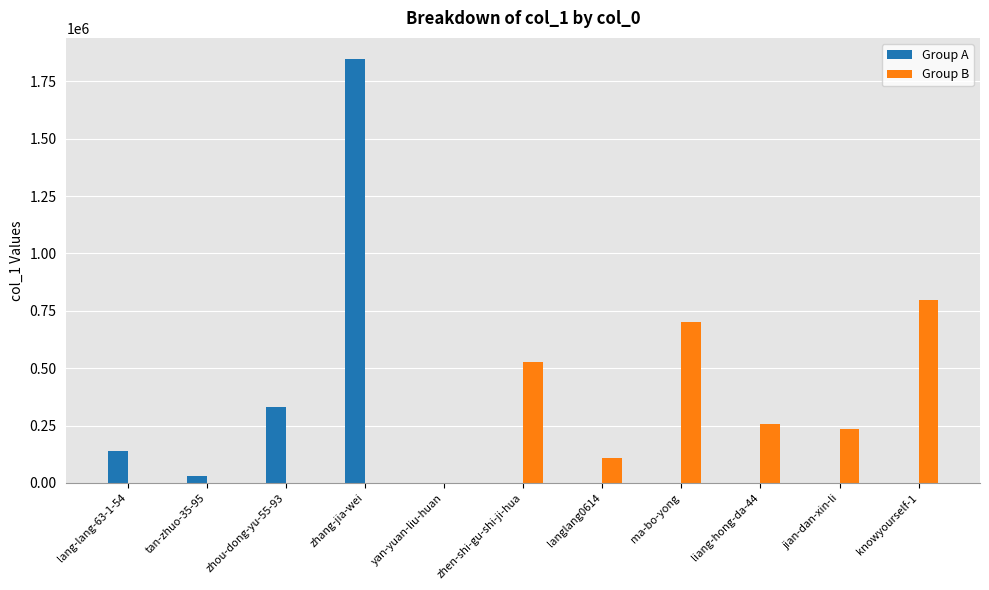

What is the sum of the Group A values at zhou-dong-yu-55-93 and liang-hong-da-44?

330679